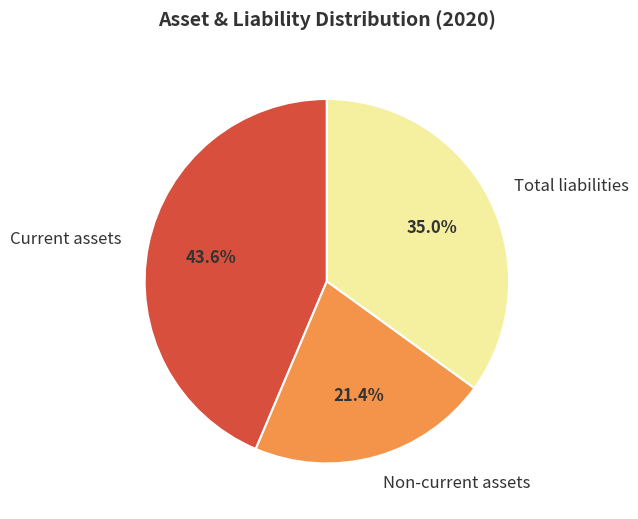

The Non-current assets slice represents 21% of the pie. True or false?

True